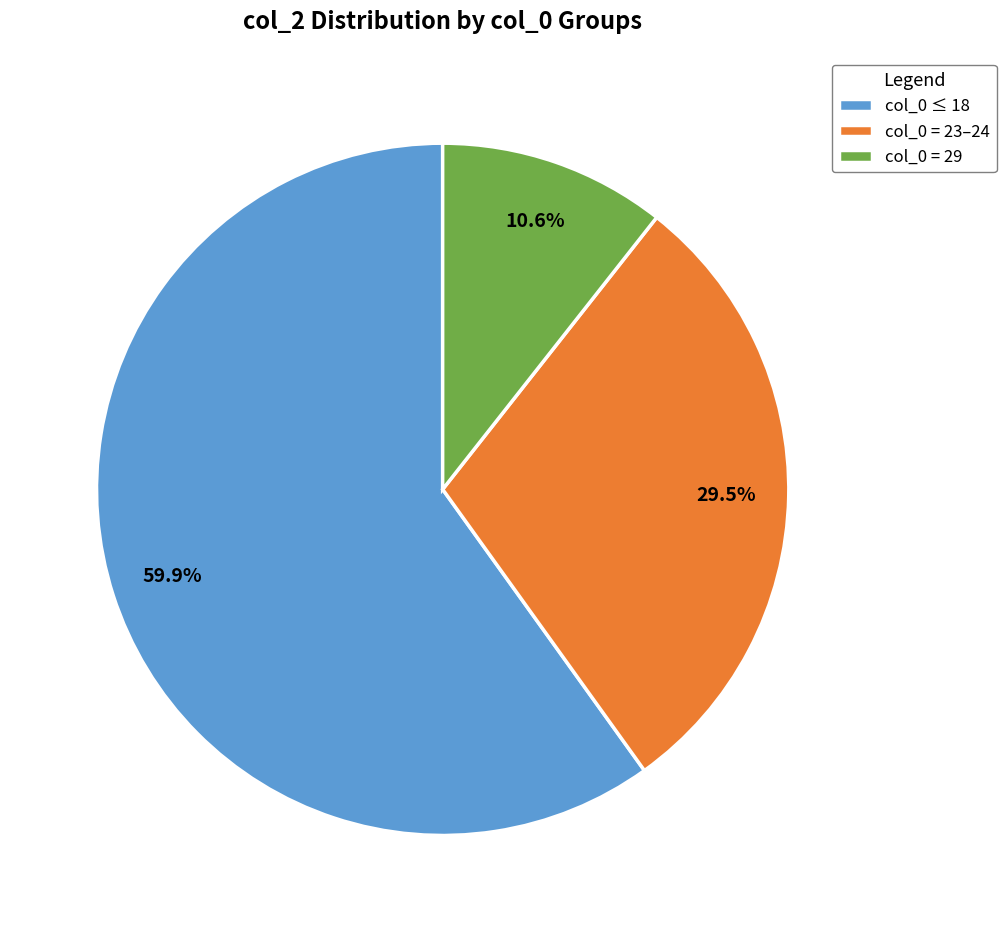

Rank the categories by value from highest to lowest.

col_0 ≤ 18, col_0 = 23–24, col_0 = 29